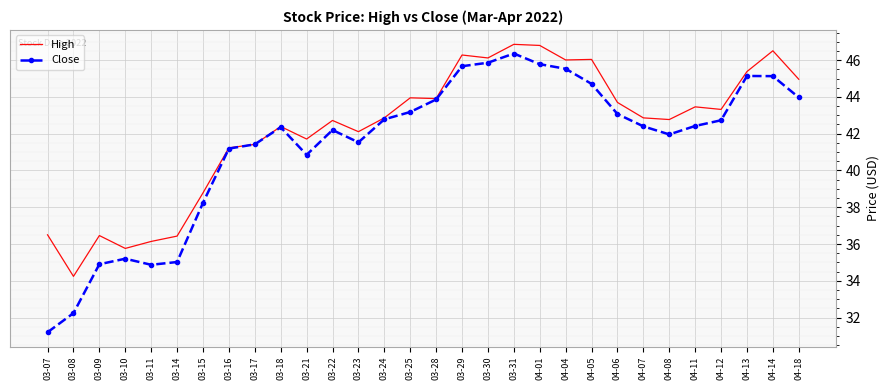

True or false: High has a value of 29.1 at 03-22.

False